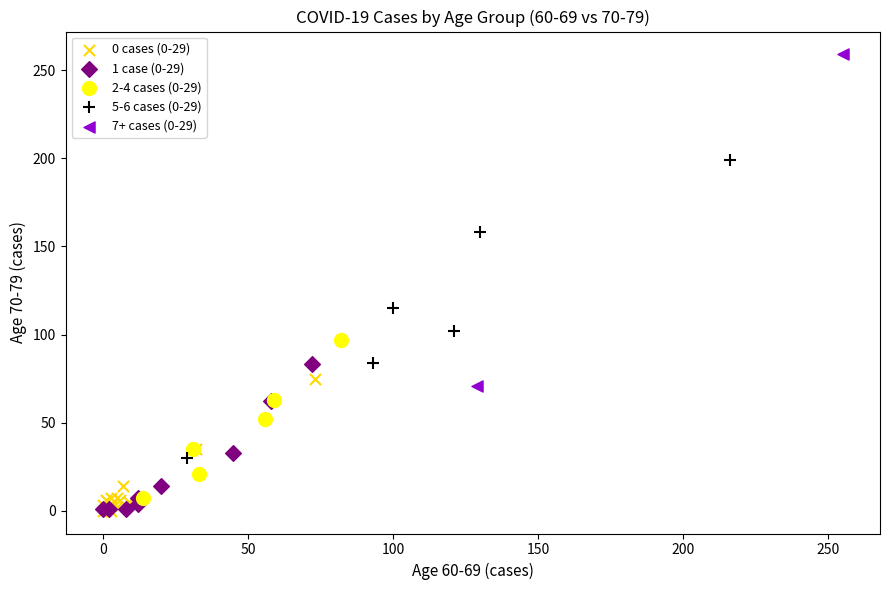

Which series has the widest spread of Y values?

7+ cases (0-29)